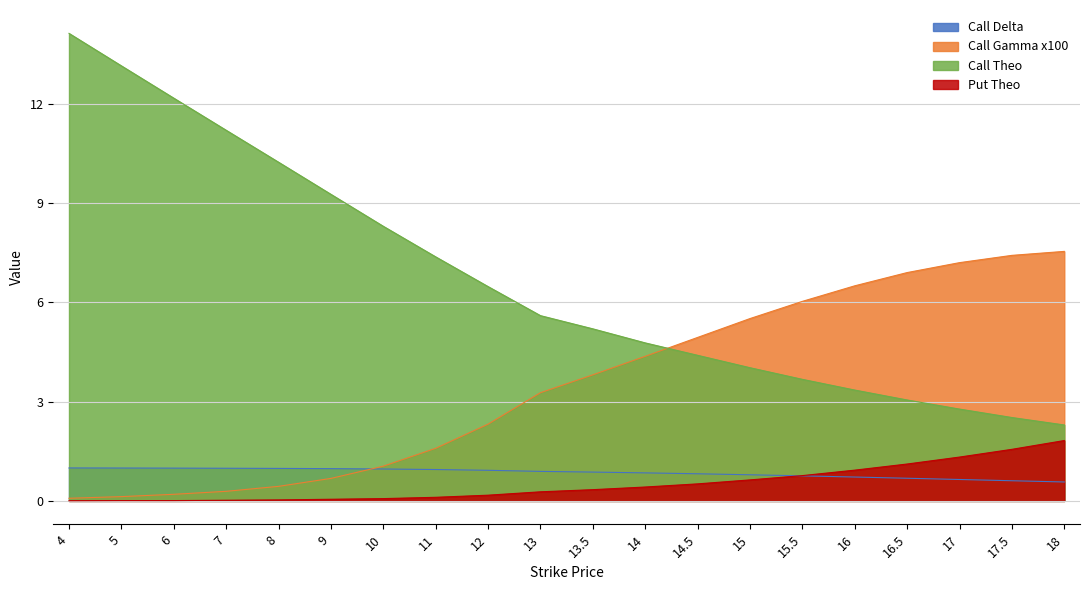

Is the value of Call Theo at 8 greater than the value of Put Theo at 17.5?

Yes